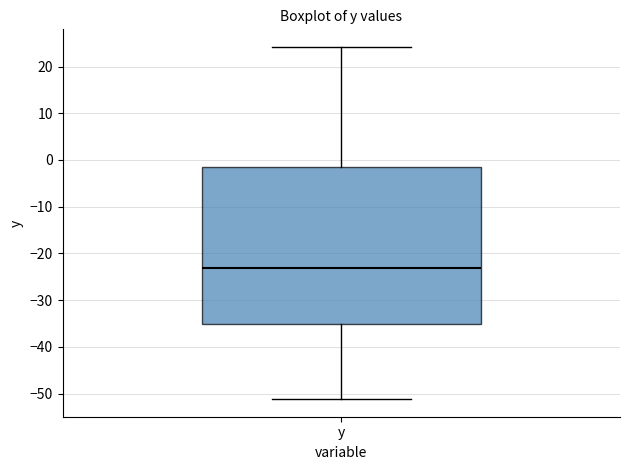

Where does the upper whisker of the box for y end on the y-axis? The values are not printed on the chart, so give them approximately, as read against the axis.

24